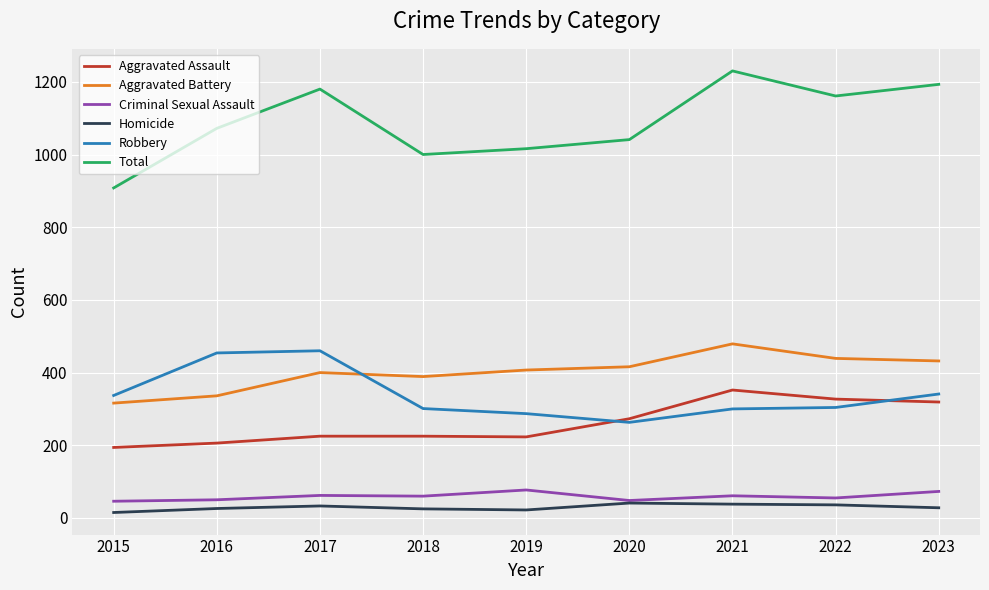

At which category does the chart reach its peak across all series?

2021